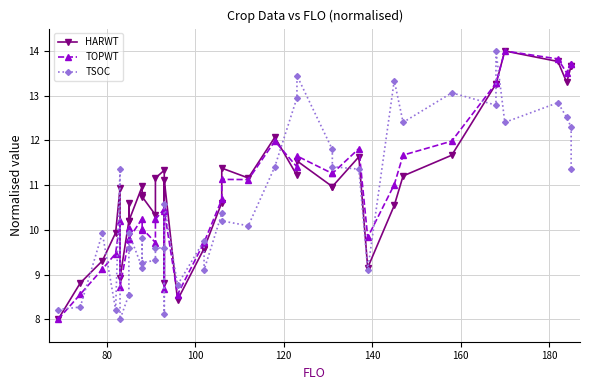

How many data points in TSOC are above 10?

21